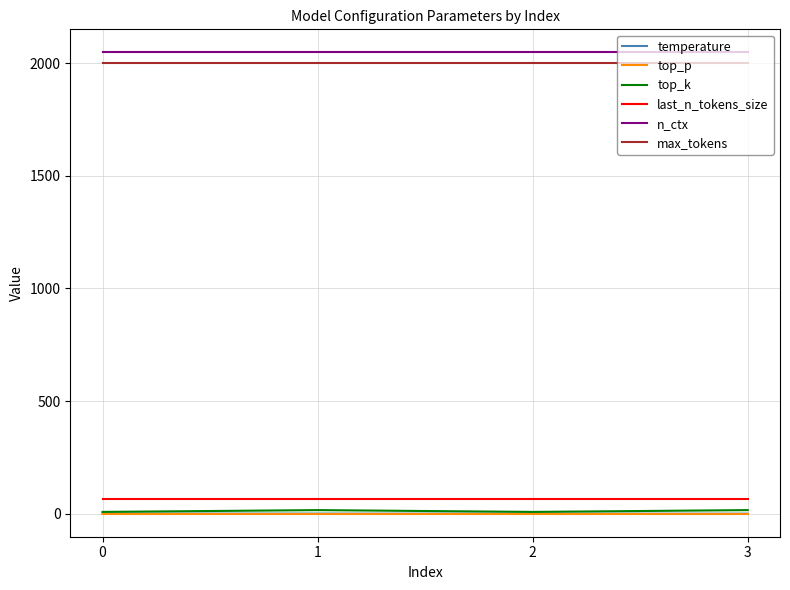

How many distinct data groups are displayed?

6